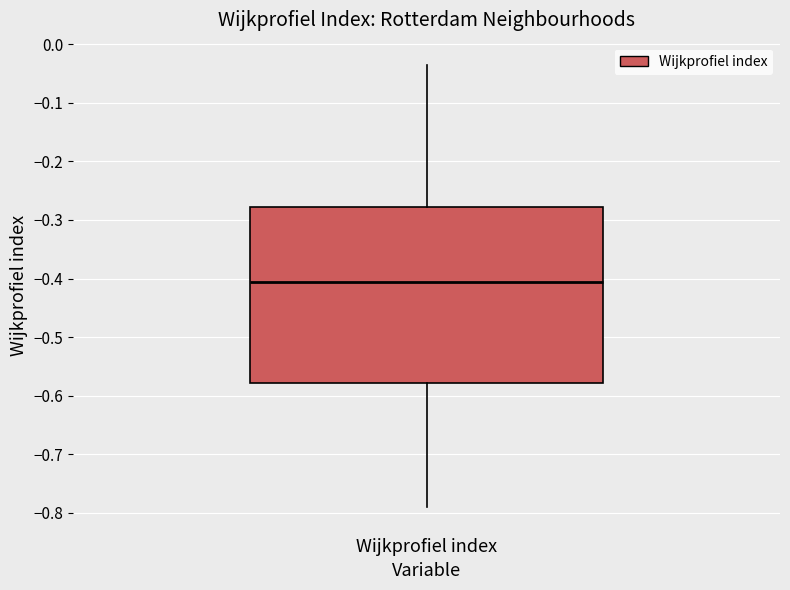

Where does the upper whisker of the box for Wijkprofiel index end on the y-axis? The values are not printed on the chart, so give them approximately, as read against the axis.

-0.04